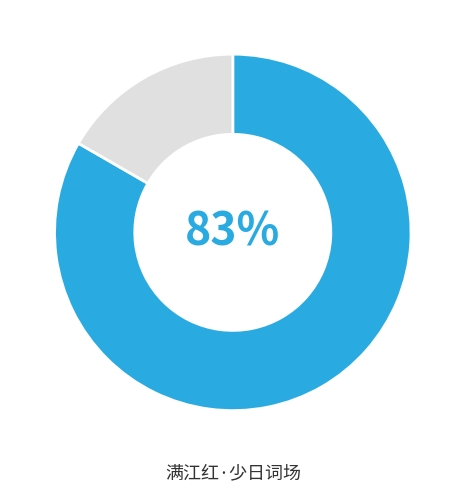

To the nearest percent, what is the average slice percentage?

50%